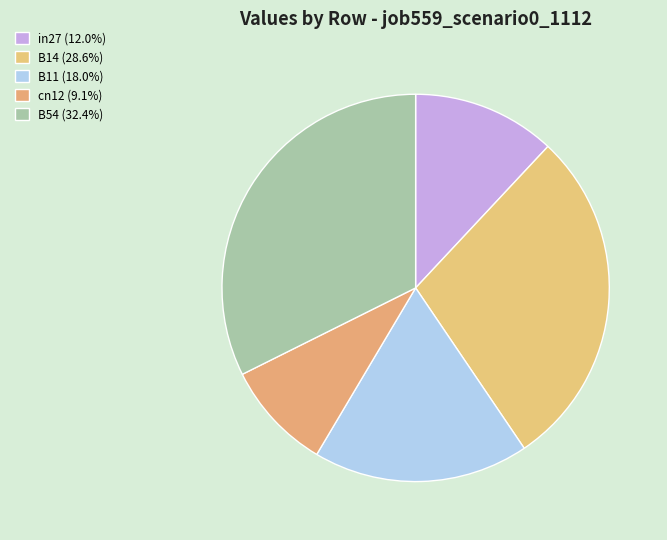

Does B54 account for over 50% of the chart?

No